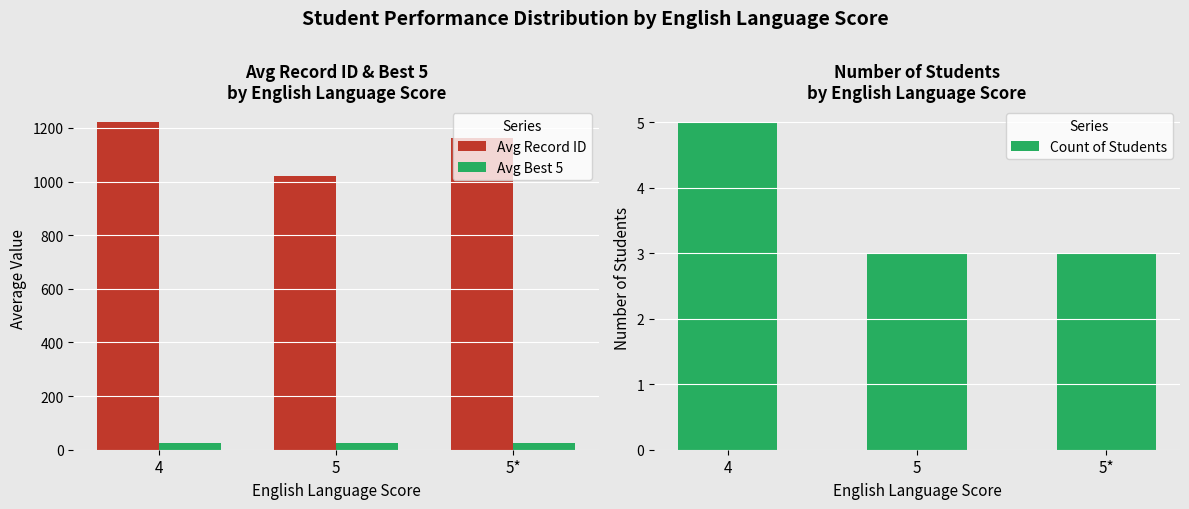

Reading left to right, list all the values displayed in this chart.

Avg Record ID: 1220.0	1021.0	1164.0
Avg Best 5: 25.2	25.0	24.3
Count of Students: 5.0	3.0	3.0